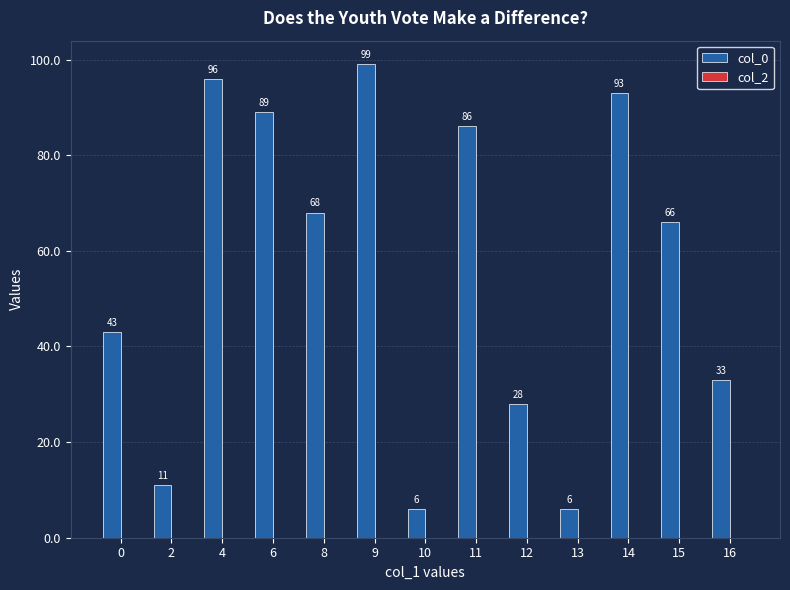

Which has a higher value, 2 or 6?

6